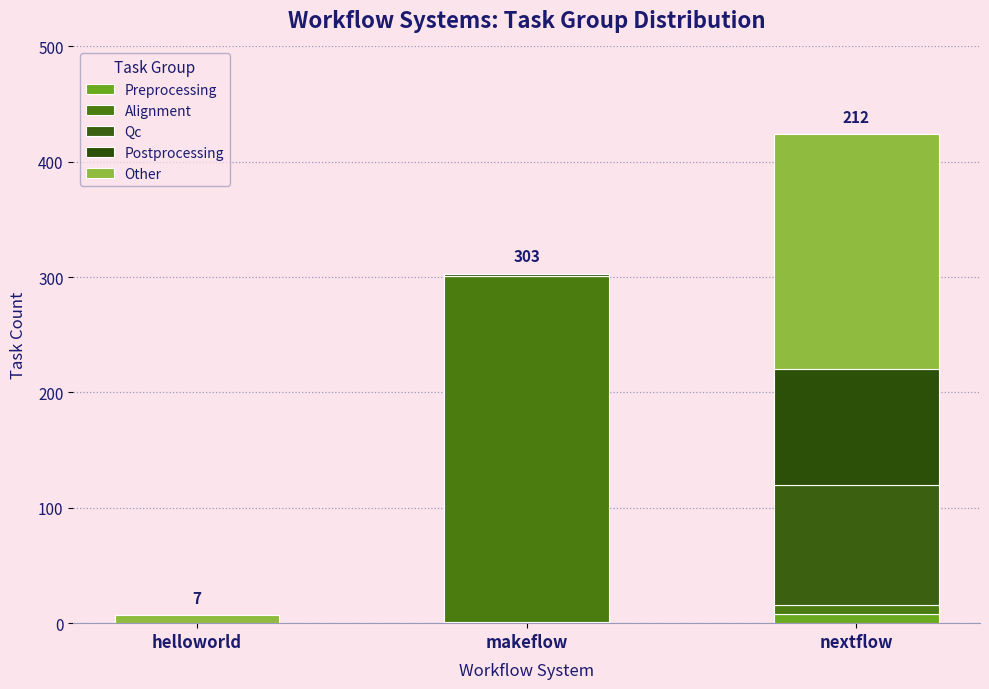

List the labels in order of Alignment value, largest first.

makeflow, nextflow, helloworld